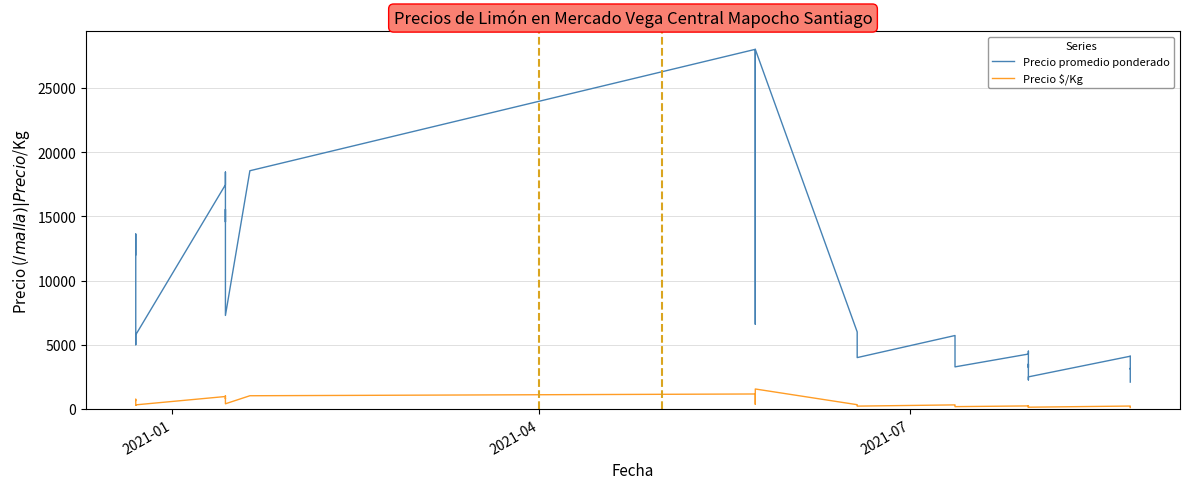

At how many categories does at least one series exceed 6328?

15